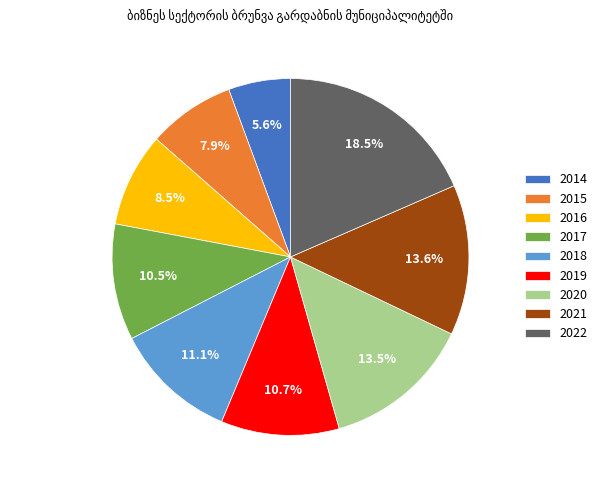

How many slices are in this pie chart?

9